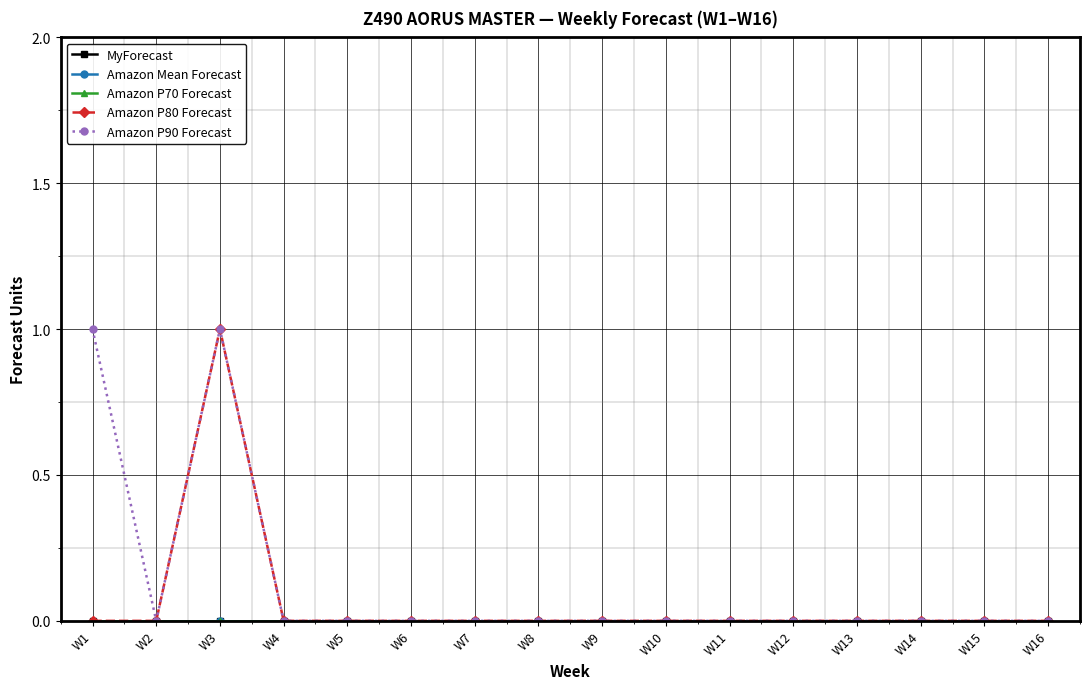

True or false: Amazon Mean Forecast and Amazon P80 Forecast intersect in this chart.

False